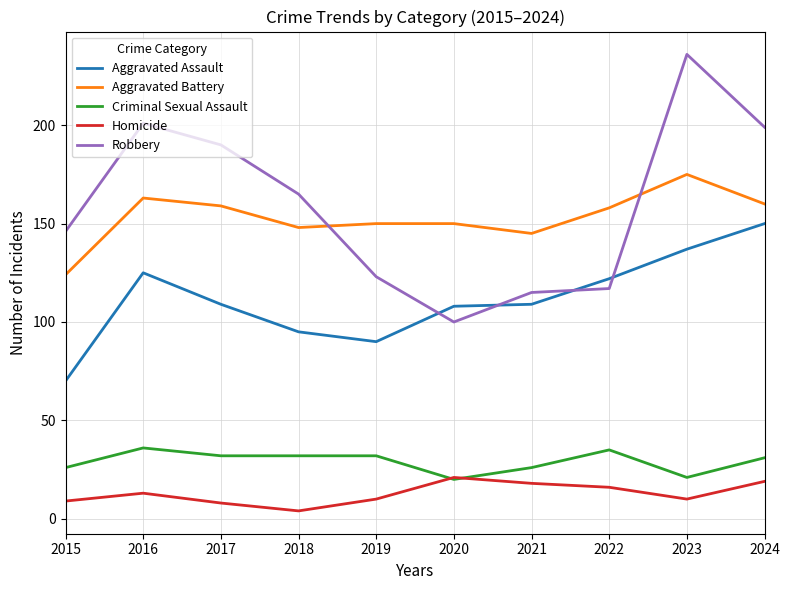

At which label is Robbery closest to 168?

2018